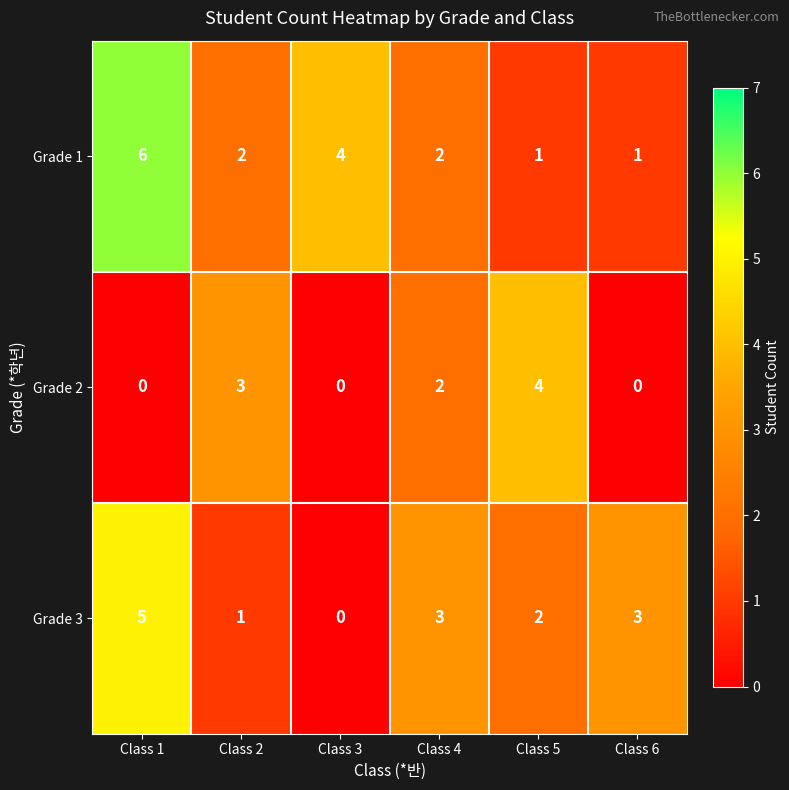

List the series in order of their overall mean, highest first.

Grade 1, Grade 3, Grade 2